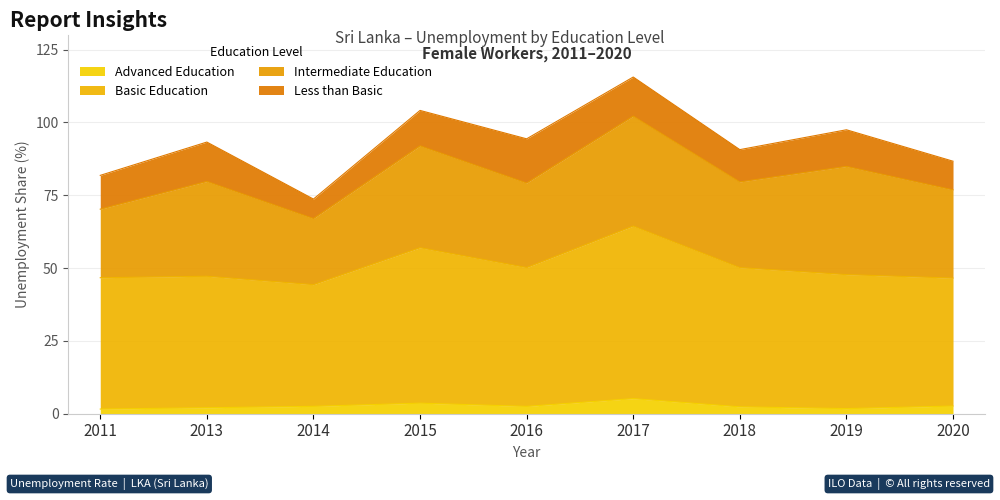

What is the total value across all series at 2017?

115.6